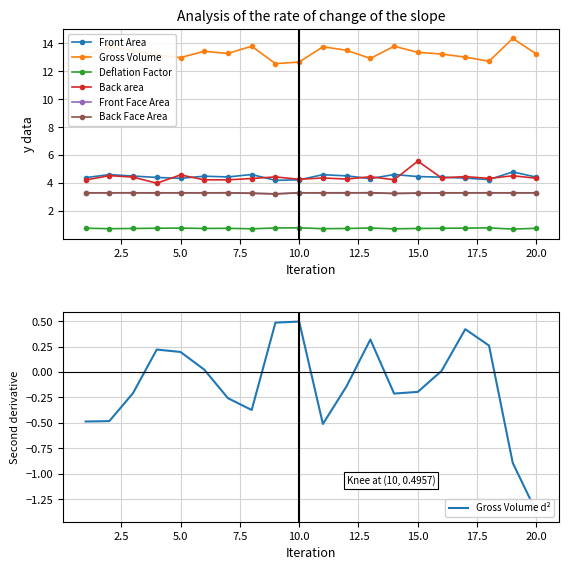

Which series changed the most between 3 and 11?

Gross Volume